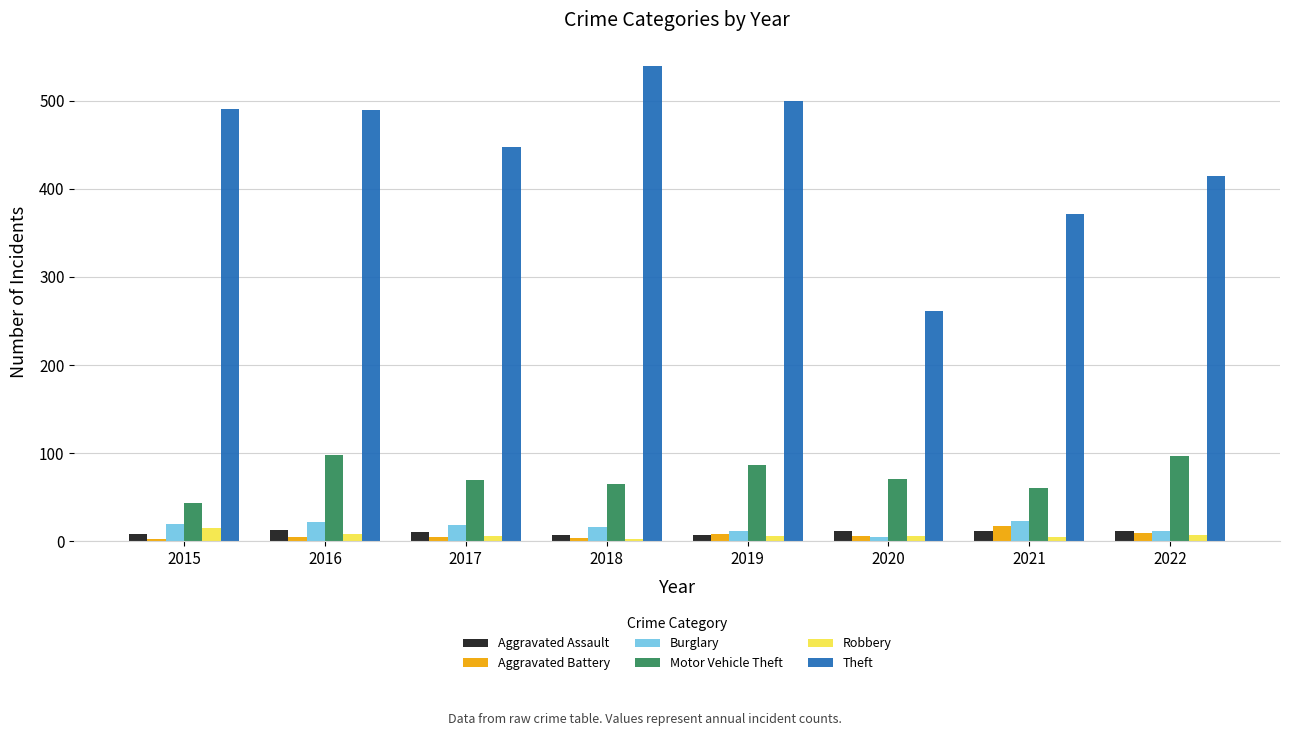

At how many categories does at least one series exceed 129?

8